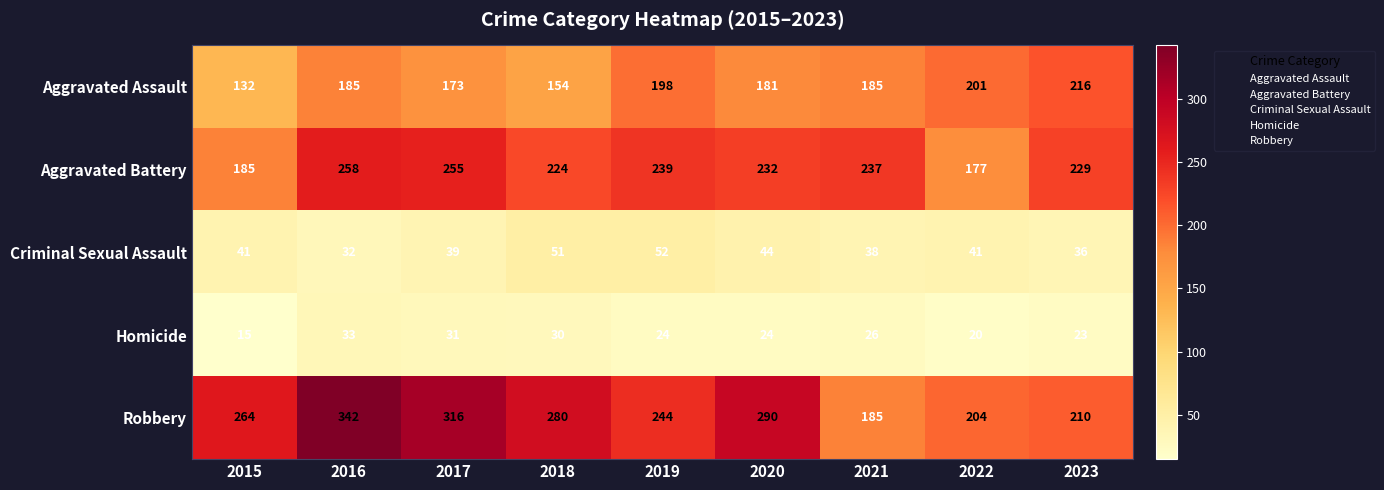

List the series in order of their peak value, highest first.

Robbery, Aggravated Battery, Aggravated Assault, Criminal Sexual Assault, Homicide